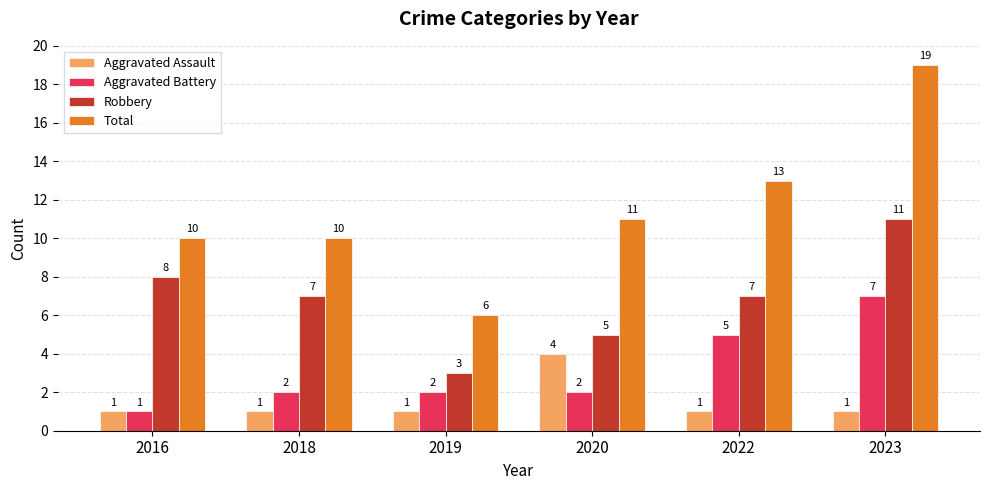

What is the difference between the maximum and minimum values in the Total series?

13